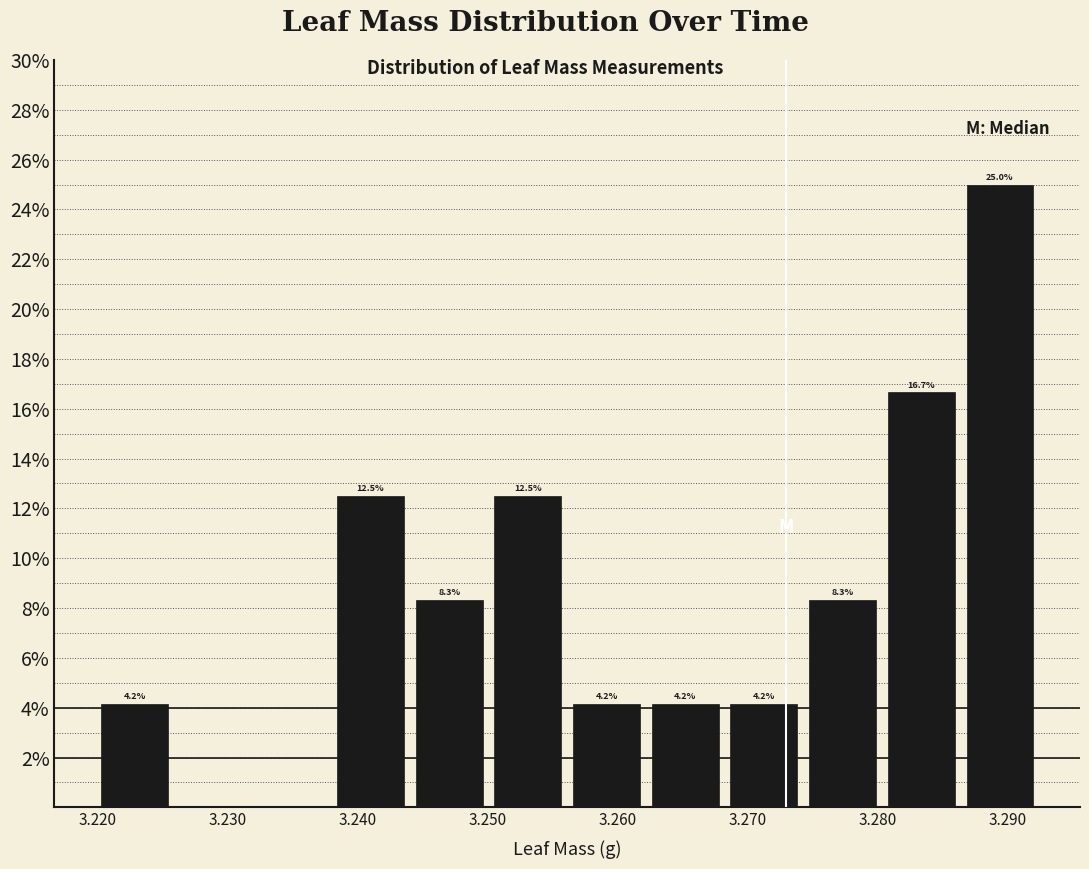

Over which range of the x-axis is the bar tallest?

3.286 to 3.292